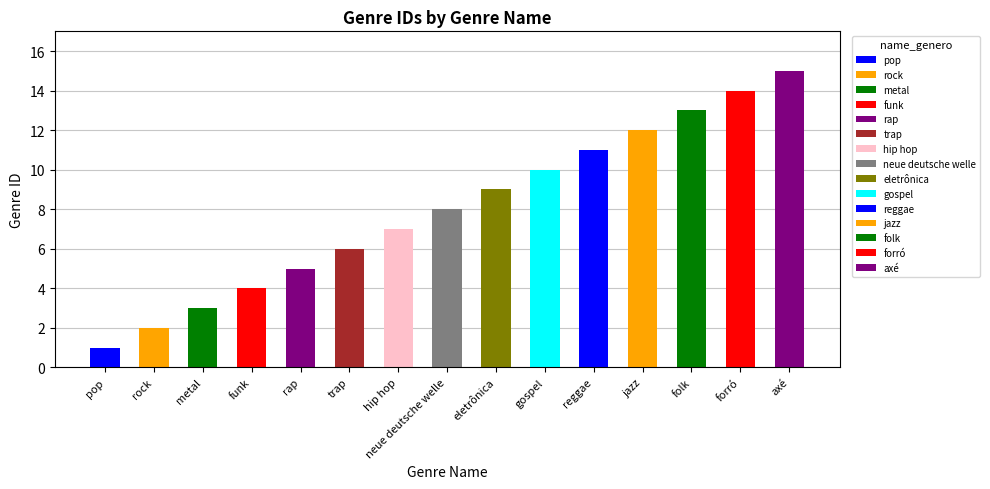

Approximately how many times larger is the value at gospel compared to rap?

2.0